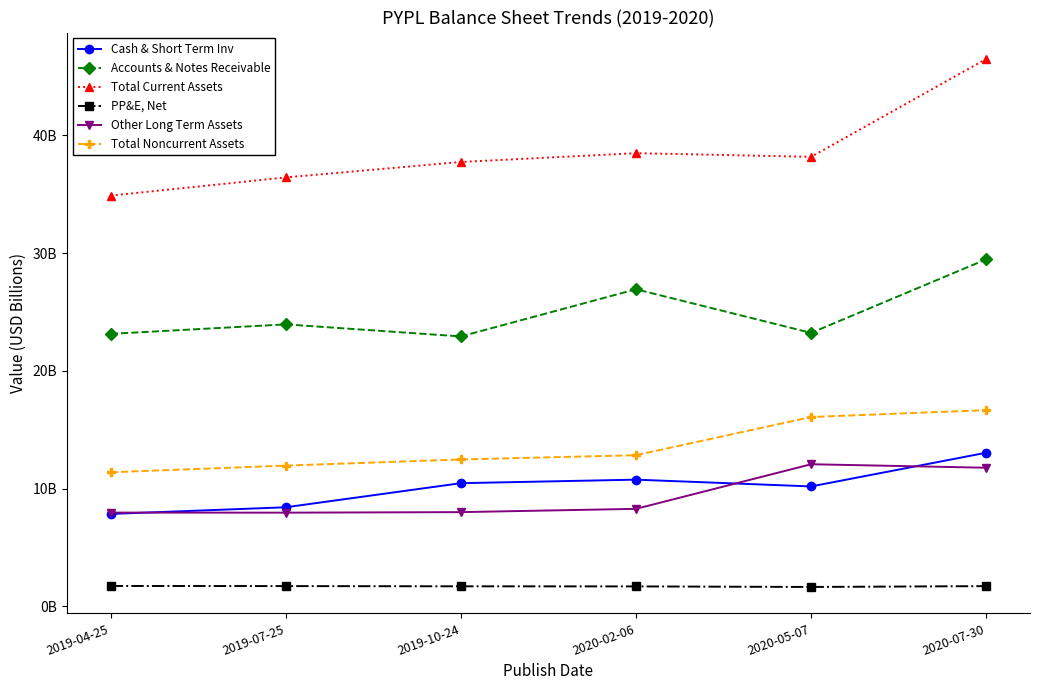

At which category does the chart reach its minimum across all series?

2020-05-07